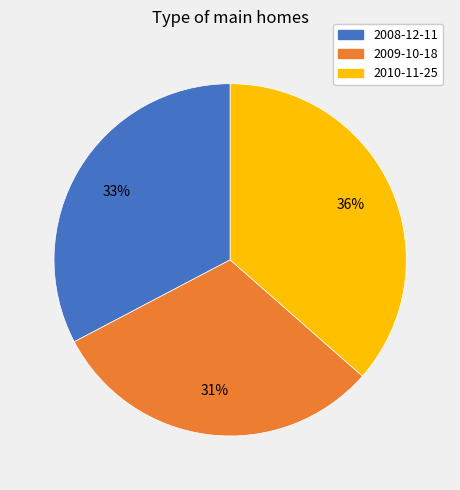

Is it true that 2009-10-18 is 31% of the pie?

True